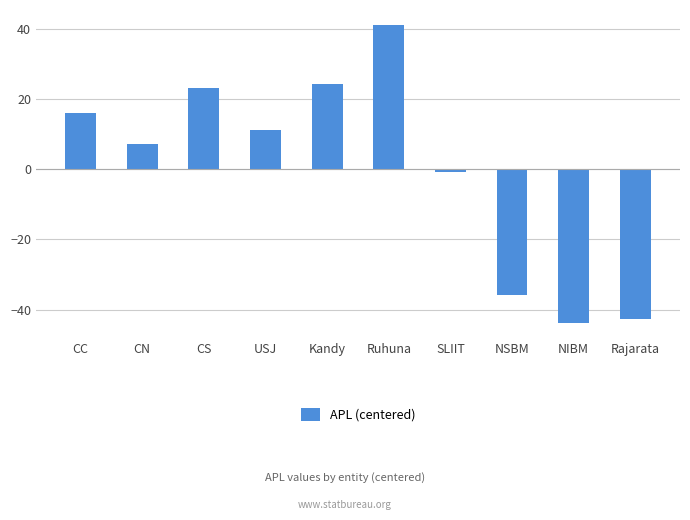

How many values are below 11?

5